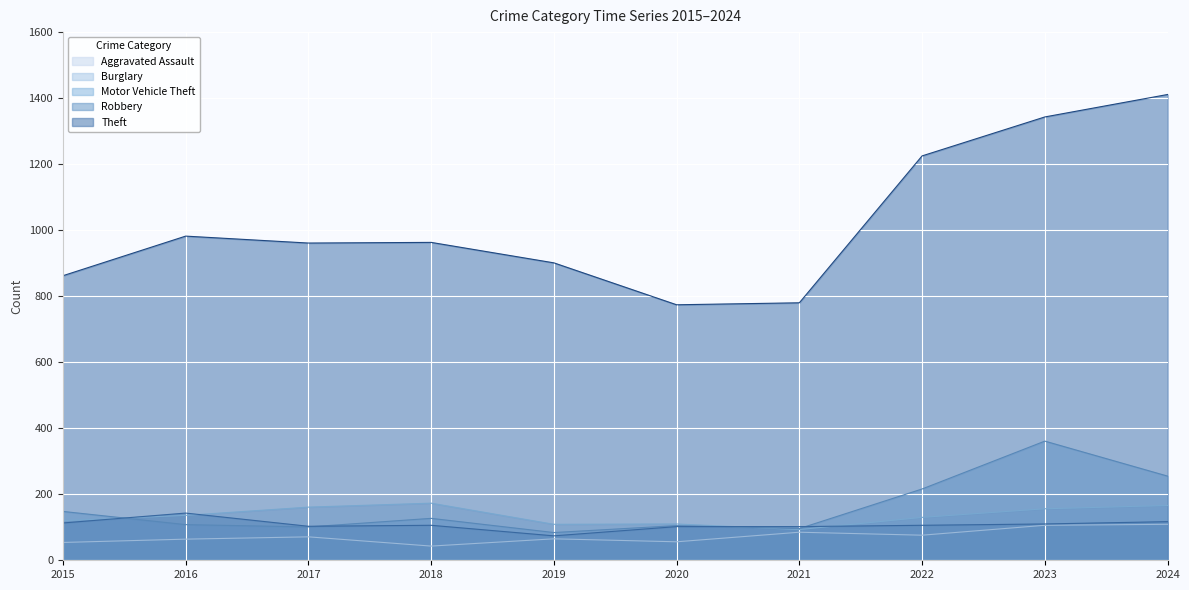

At how many categories does at least one series exceed 1334?

2